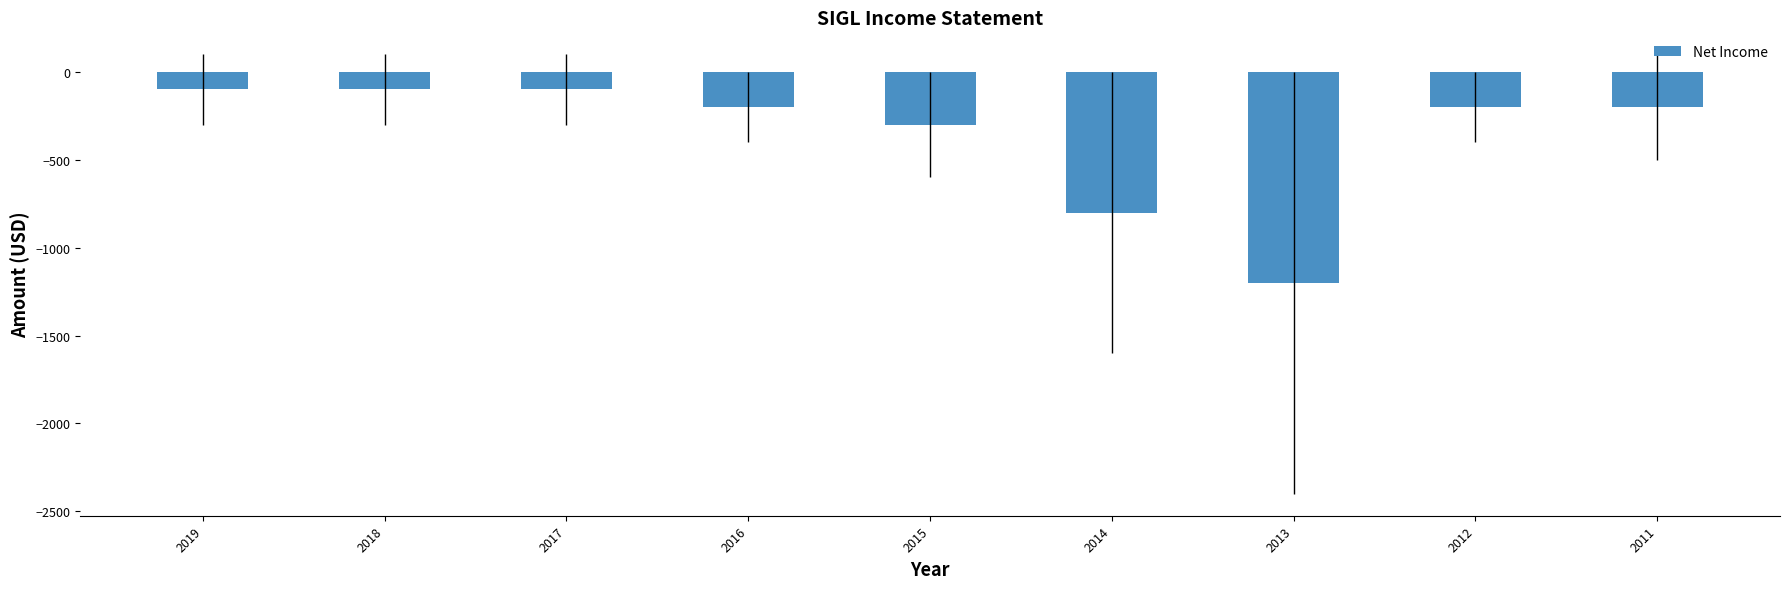

What is the difference between the maximum and minimum values?

1100